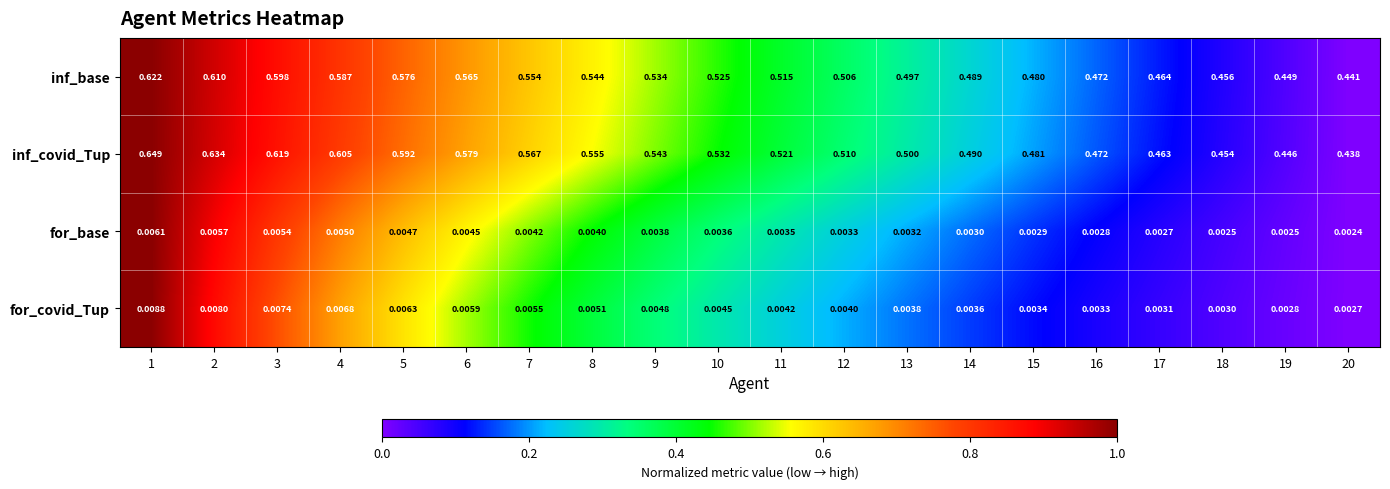

Rank the series by their maximum value, from lowest to highest.

for_base, for_covid_Tup, inf_base, inf_covid_Tup